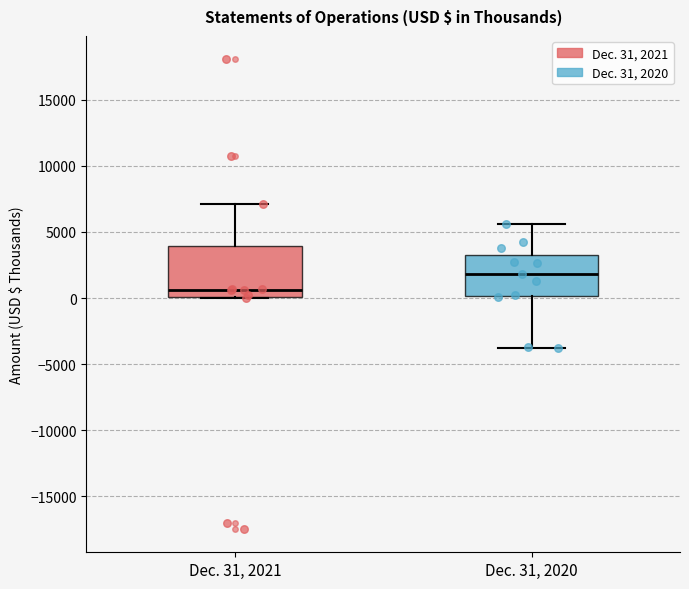

Comparing the boxes themselves (not the whiskers), which one is the tallest?

Dec. 31, 2021